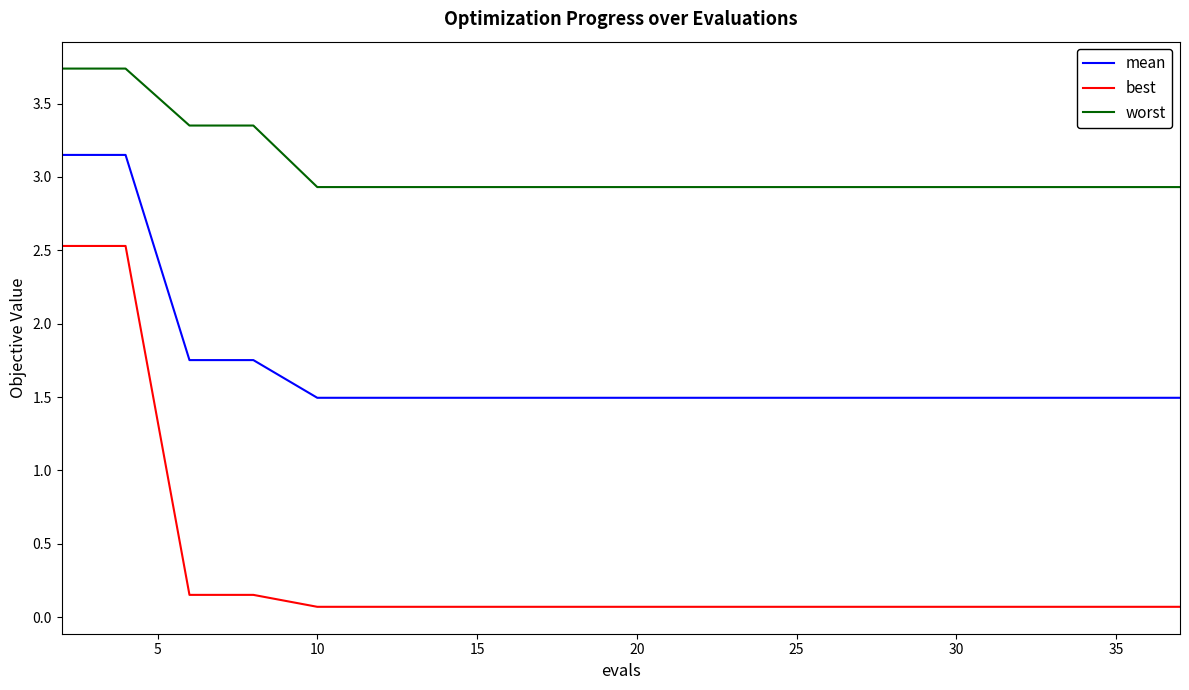

Count the number of categories in the chart.

20